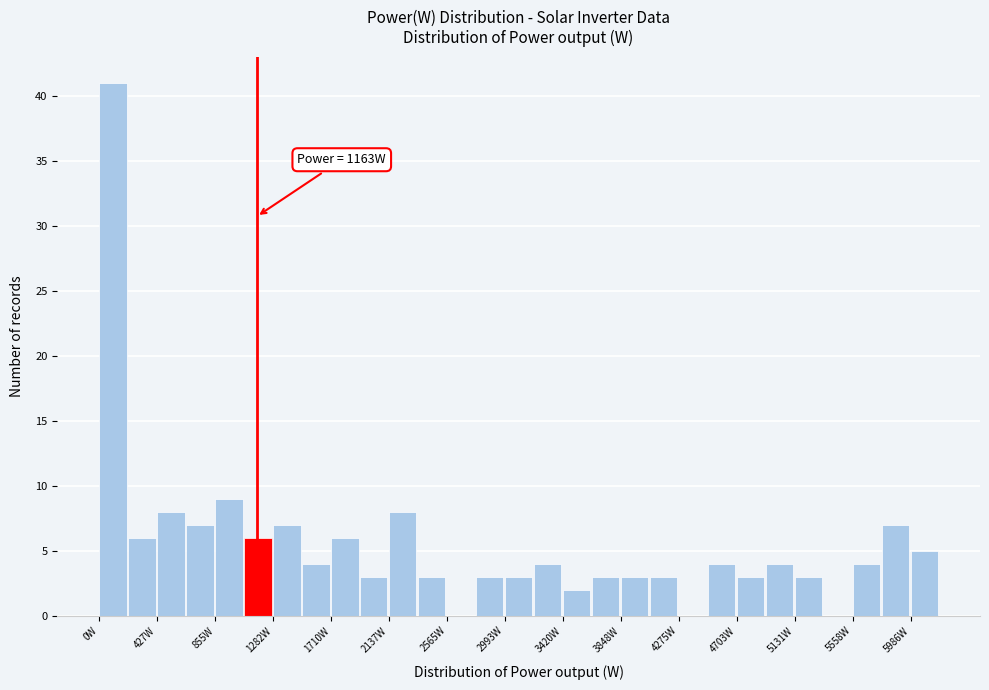

Which range on the x-axis has the tallest bar?

0 to 200